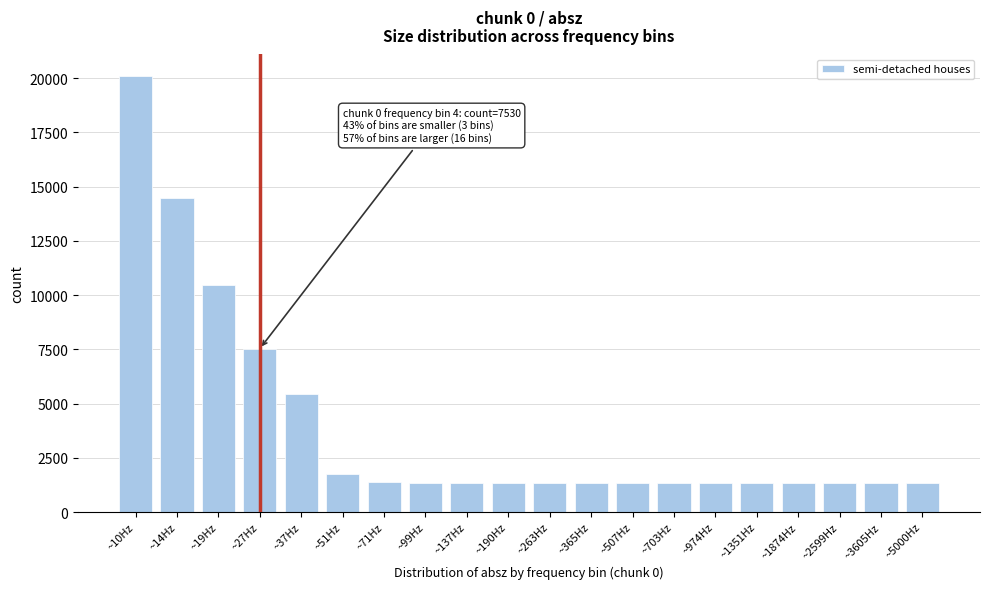

What is the label of the 11th bar from the left?

~263Hz